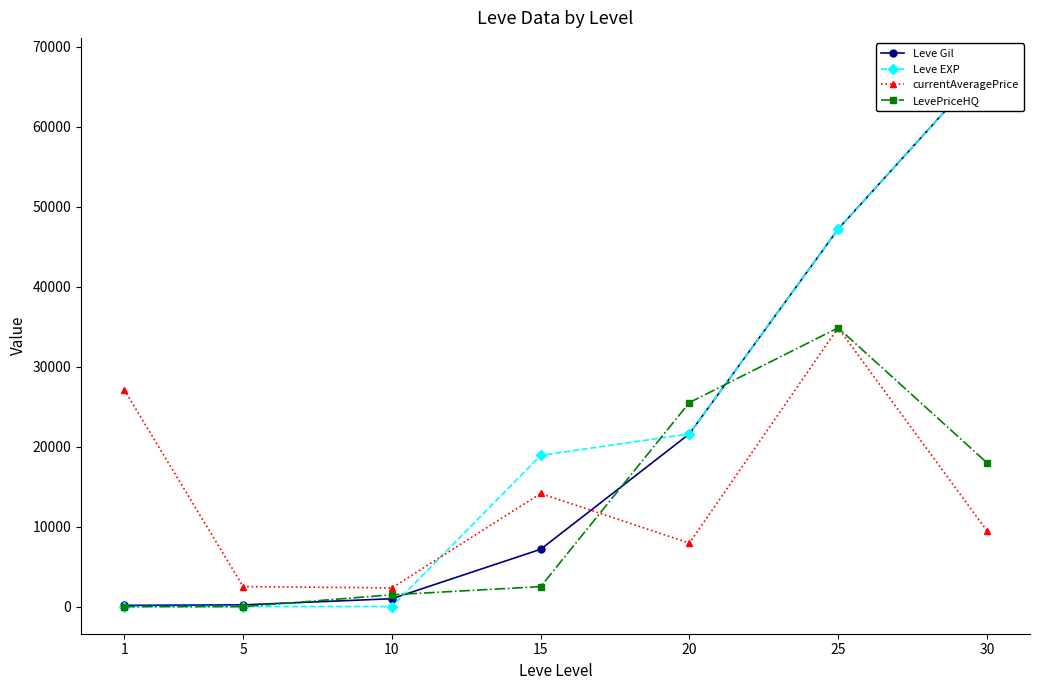

Which series has the largest total across all categories?

Leve EXP